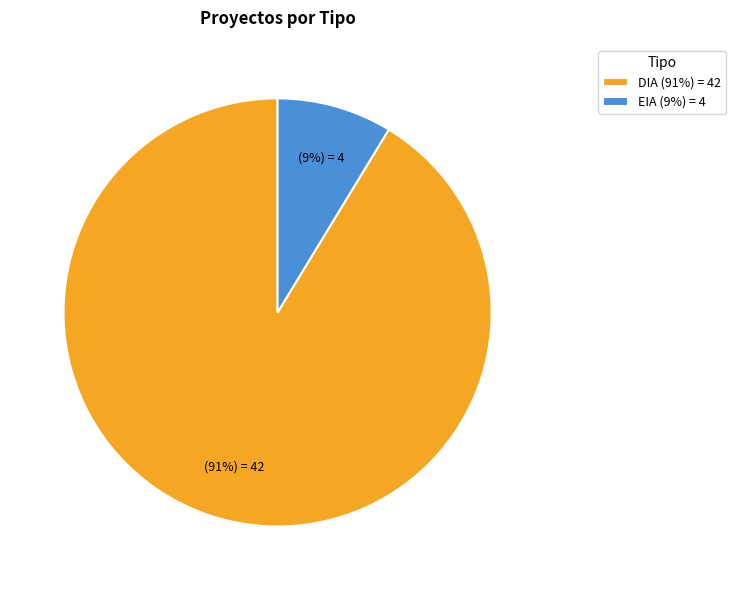

Is the sum of DIA (91%) = 42 and EIA (9%) = 4 greater than half?

Yes